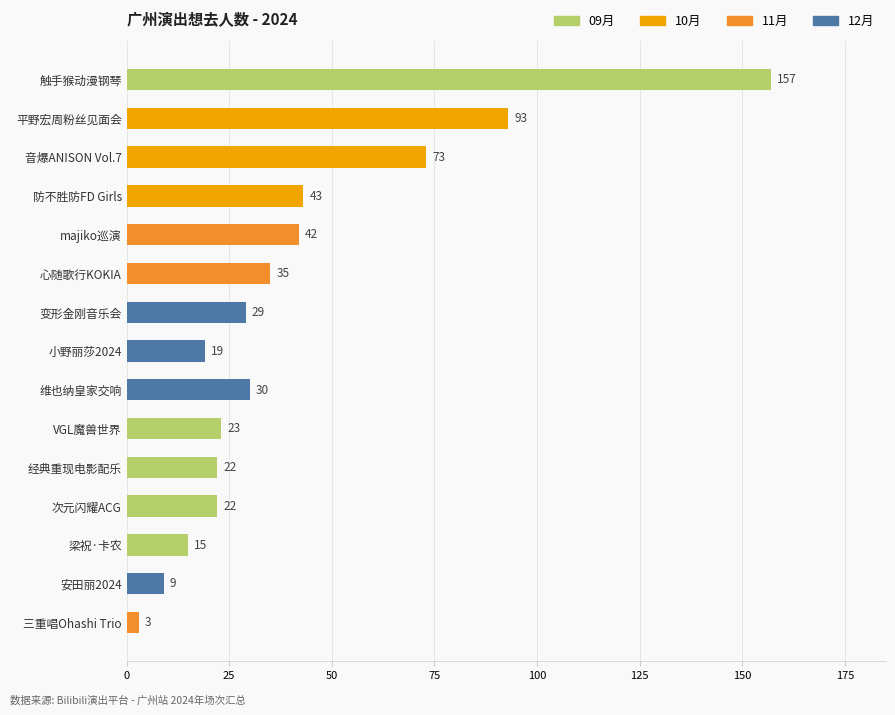

At which category does the chart reach its minimum across all series?

三重唱Ohashi Trio